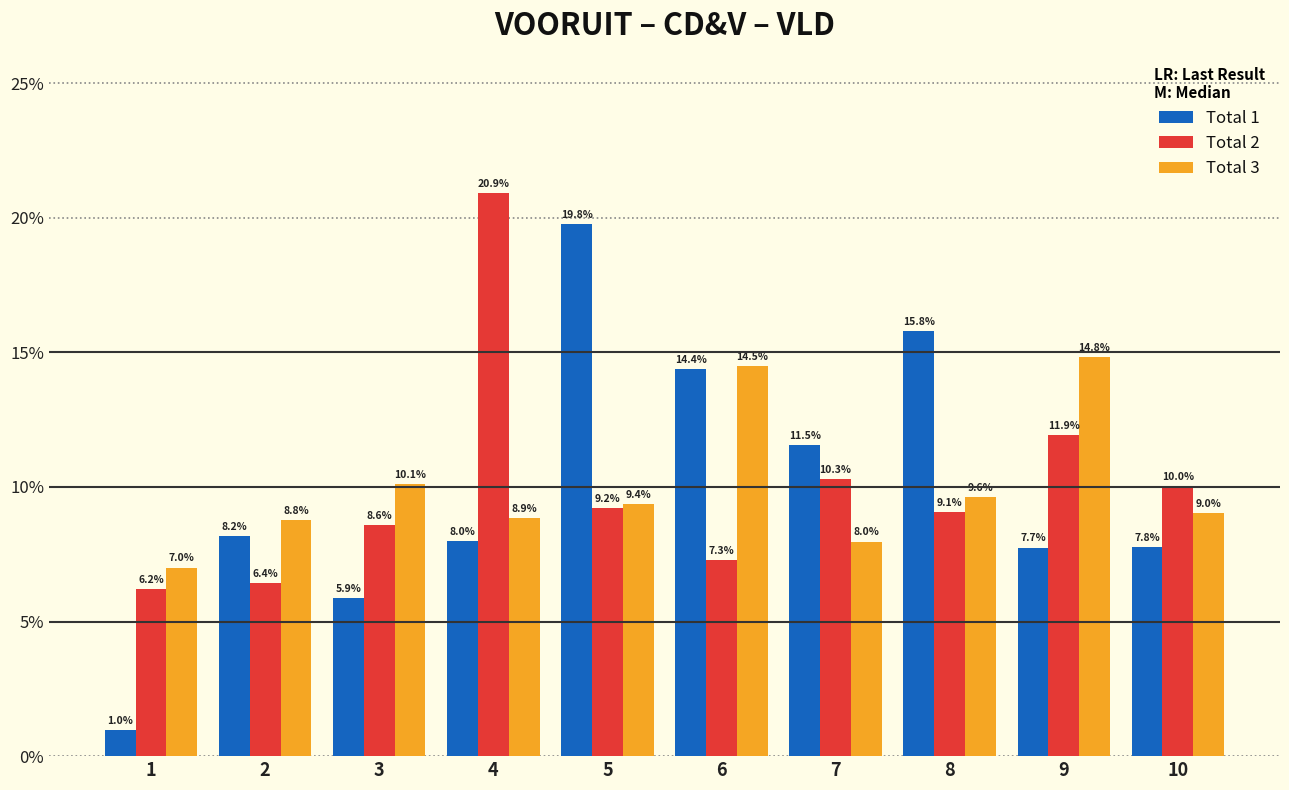

True or false: Total 1 has a value of 15.8 at 8.

True